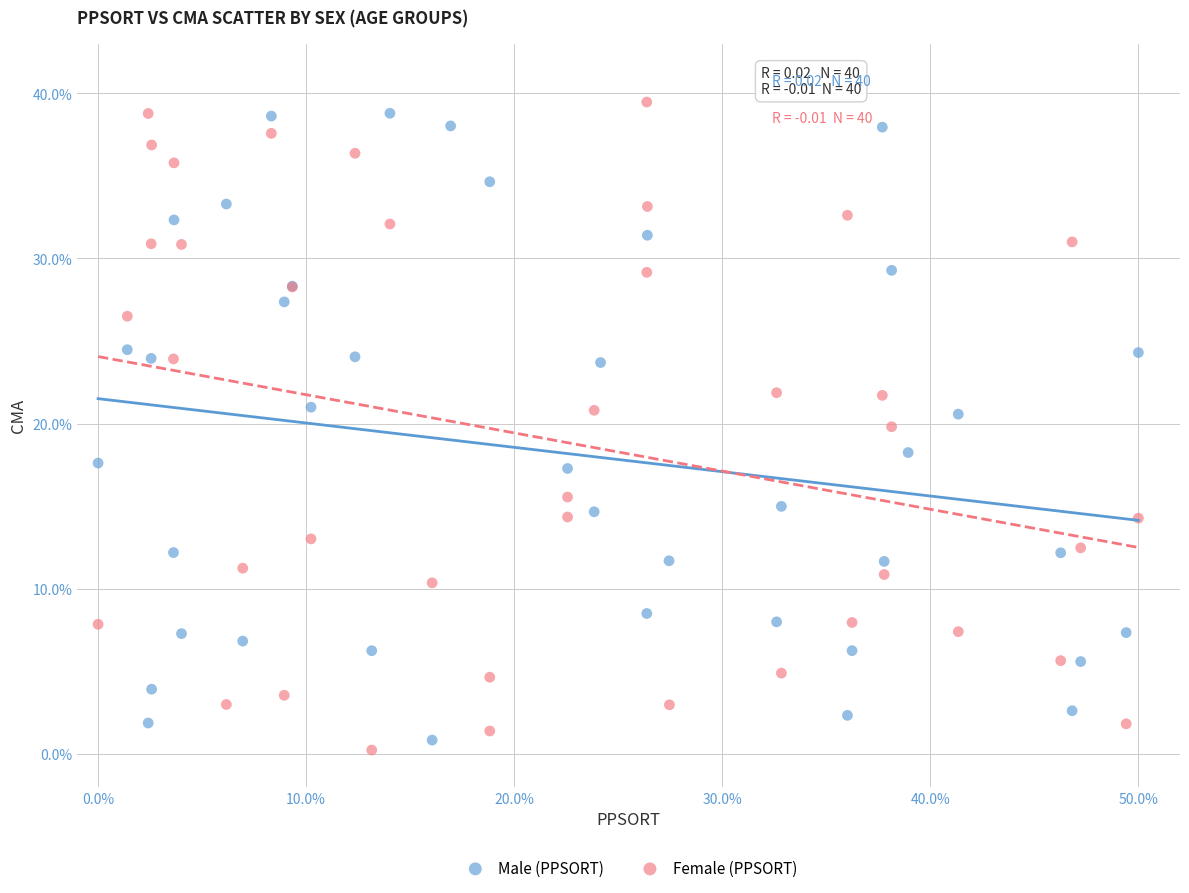

What are all the series names shown in the legend?

Male (PPSORT), Female (PPSORT)